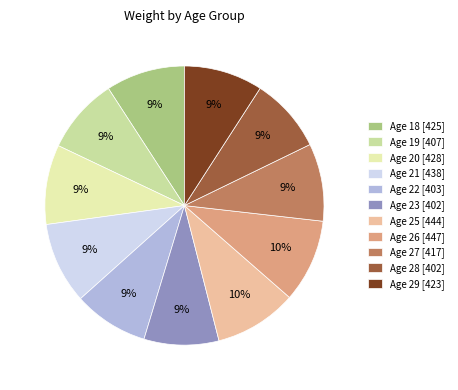

Which category has the biggest portion of the pie?

26